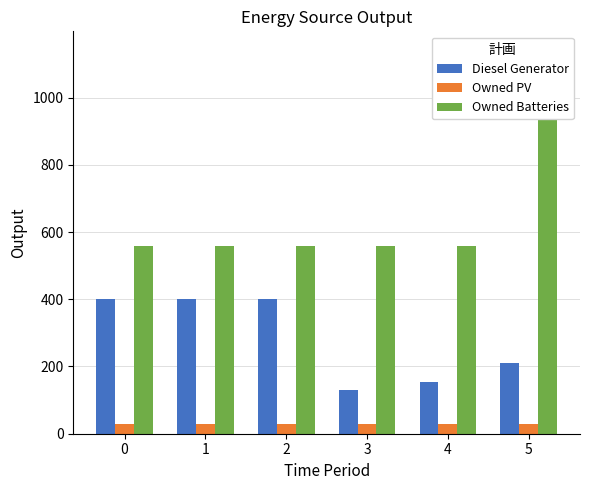

Which series has the largest total across all categories?

Owned Batteries